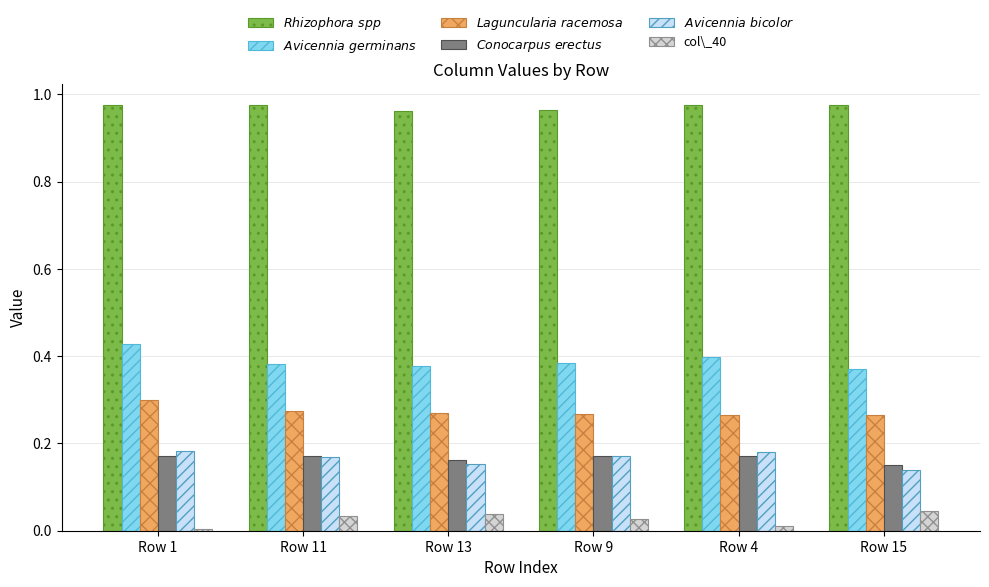

How many series are shown in this chart?

6